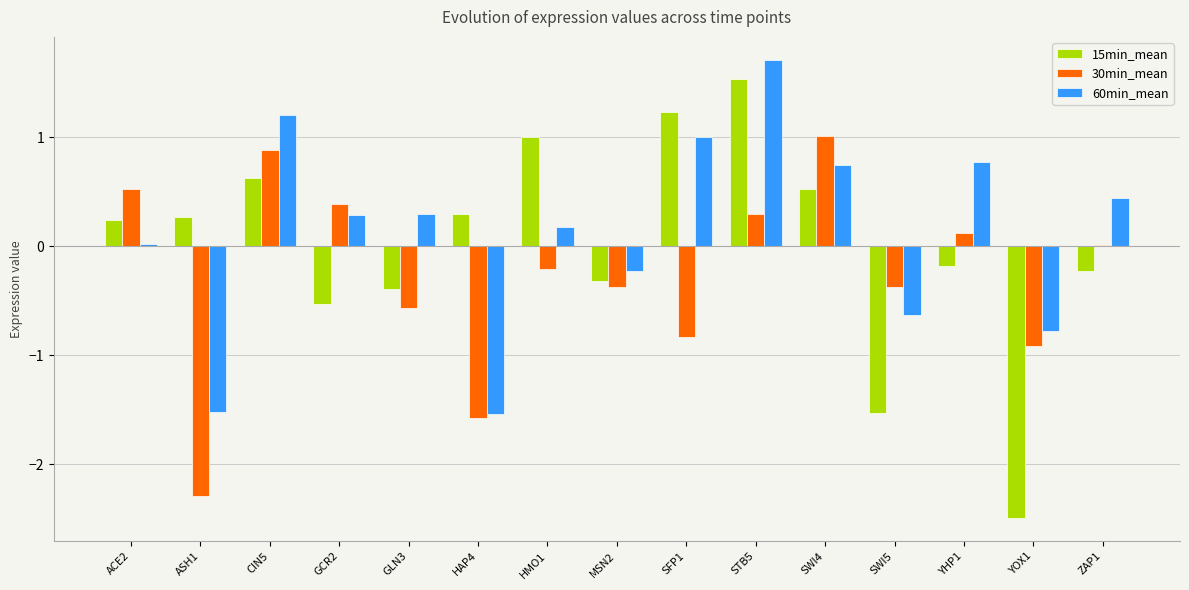

What is the greatest value displayed?

1.7